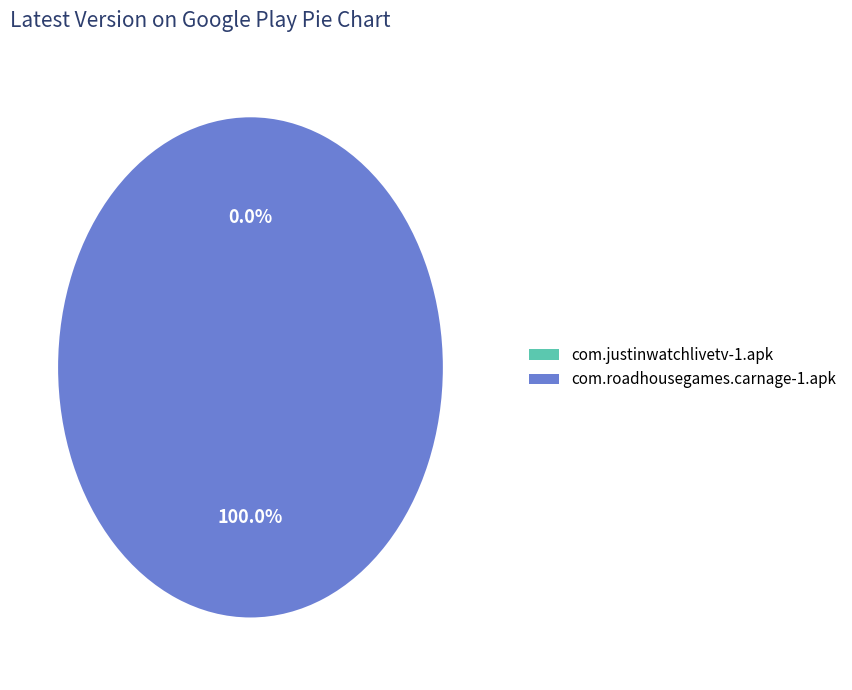

To the nearest percent, what is the average slice percentage?

50%